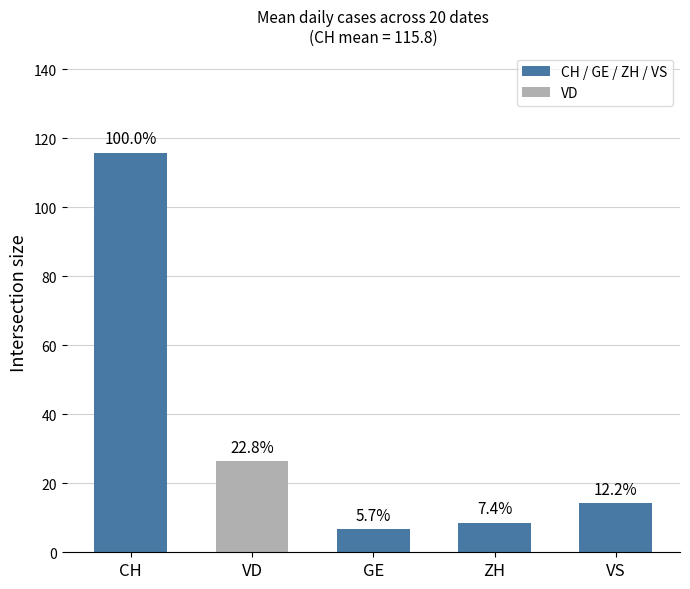

What is the average value of the ZH series?

9